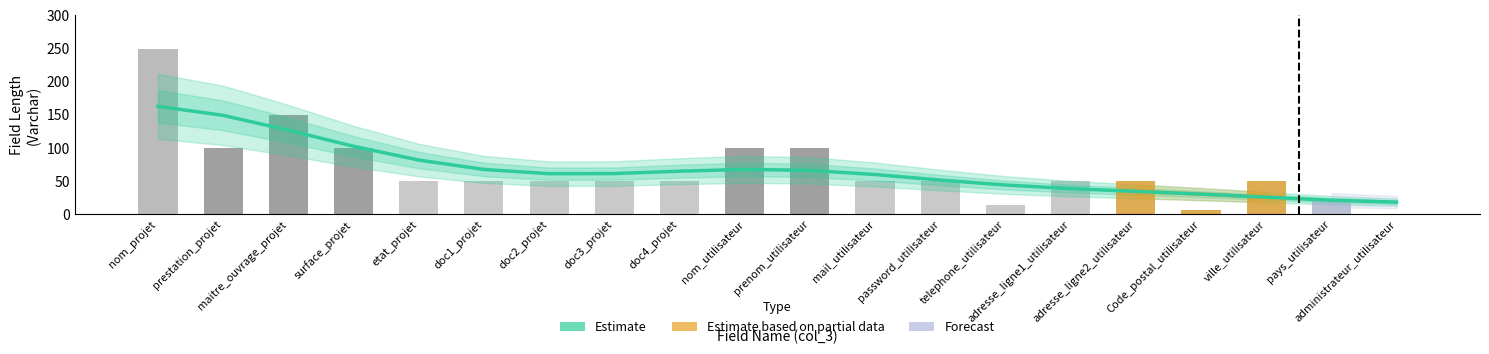

What is the value of the Length bar at the 8th from the left?

50